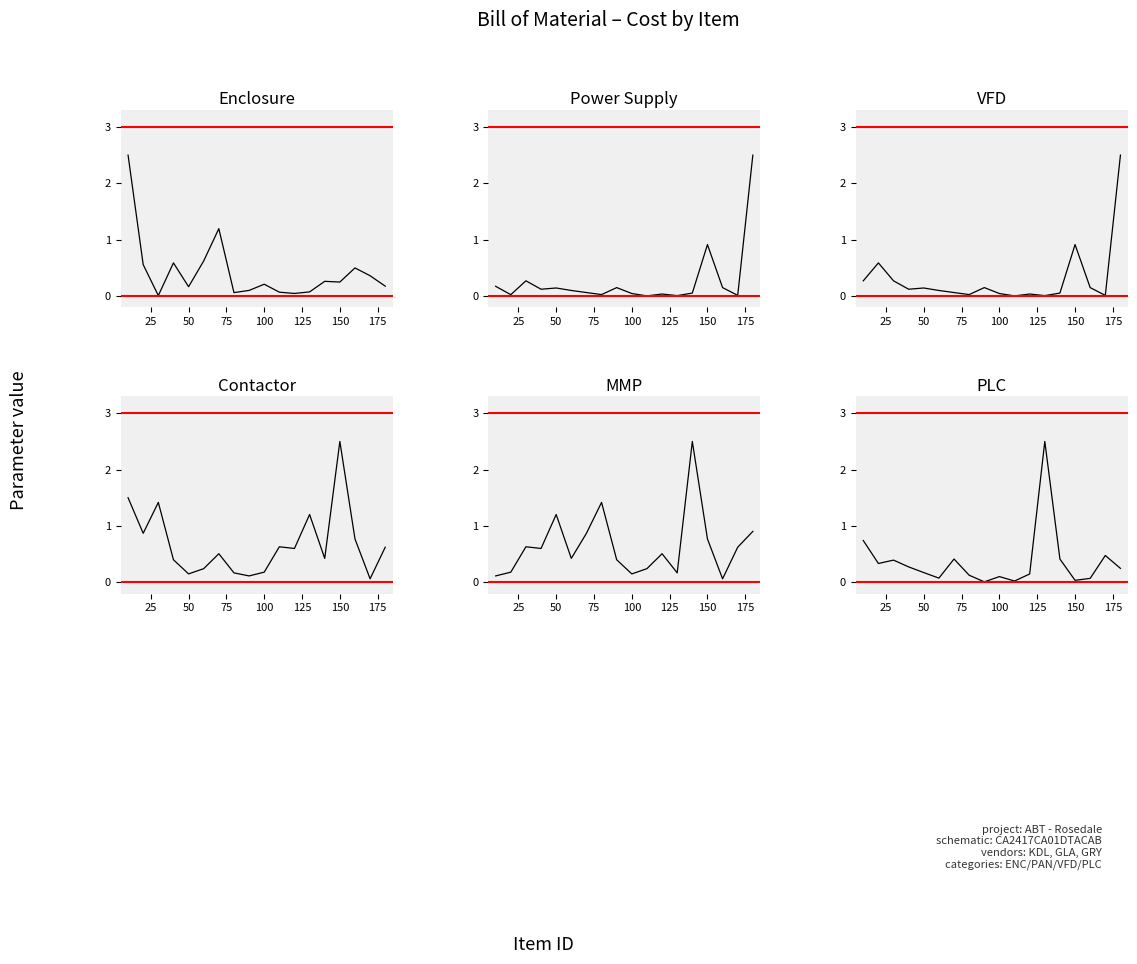

The value of Power Supply at 125 is 0.0. True or false?

False